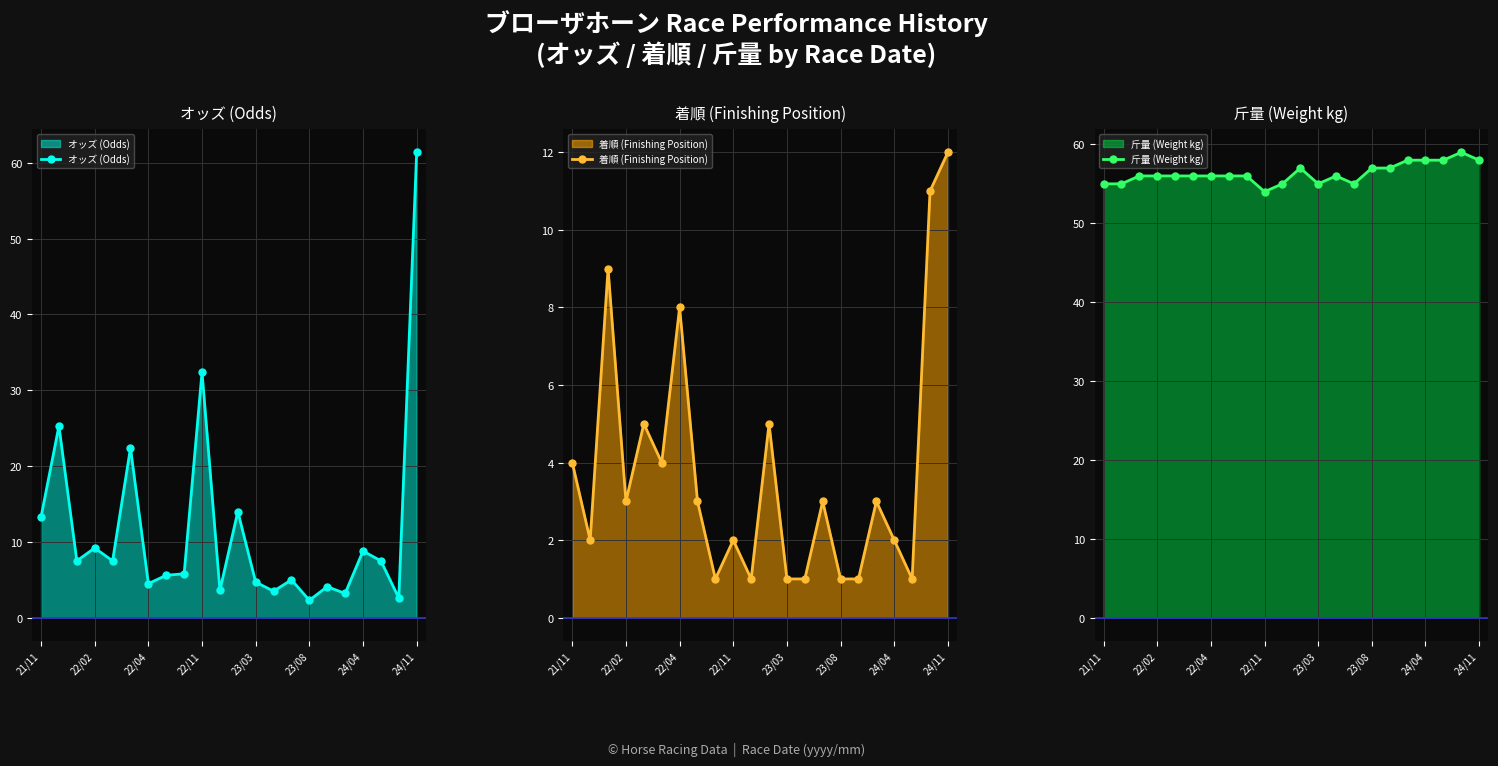

Where is オッズ (Odds) nearest to the value 31?

22/11